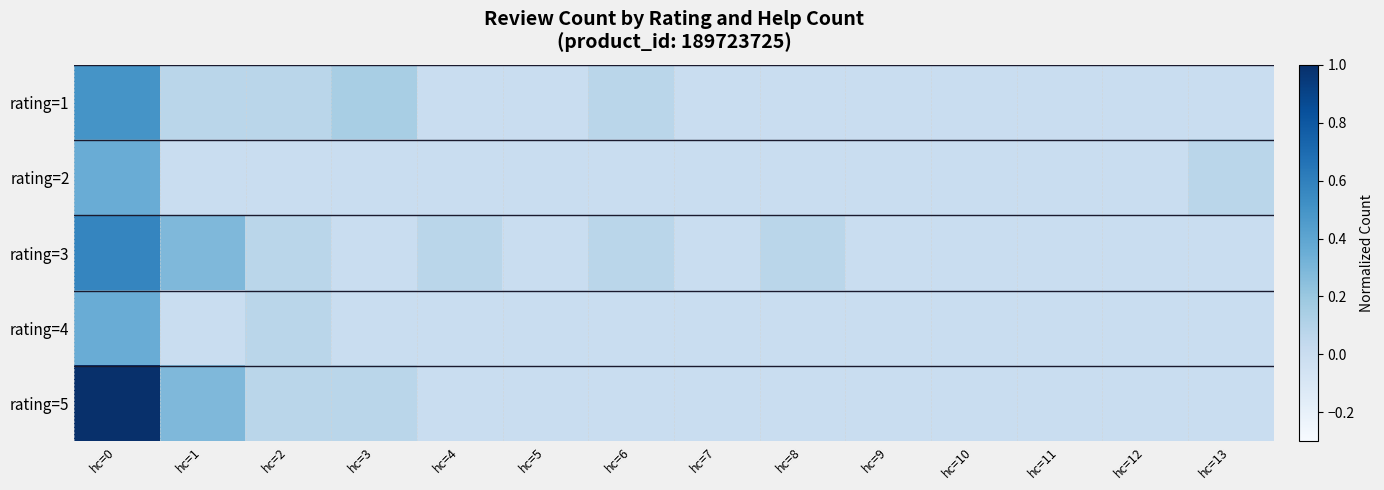

Which series has the largest total across all categories?

rating=5